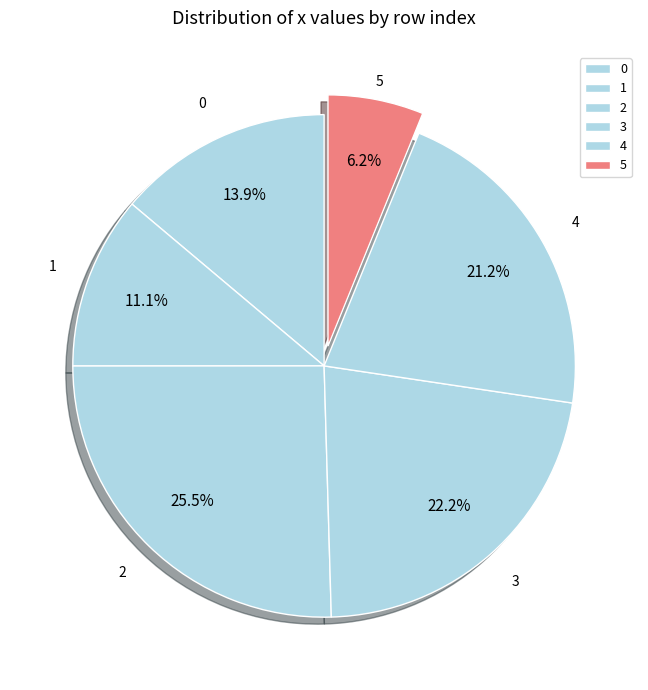

What percentage is the 1 slice, to the nearest percent?

11%